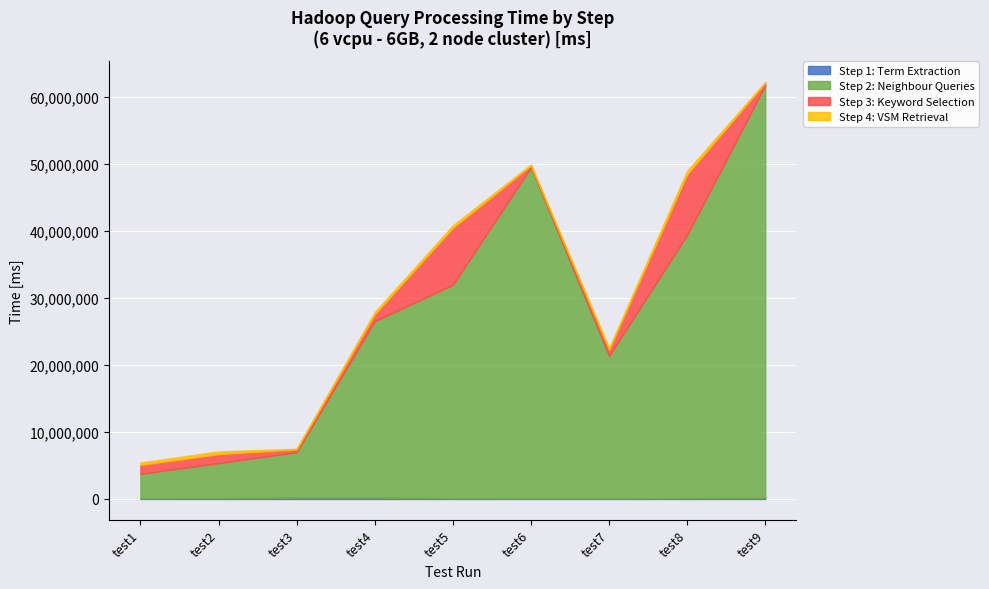

What is the difference between the highest and lowest values at test3?

6716357